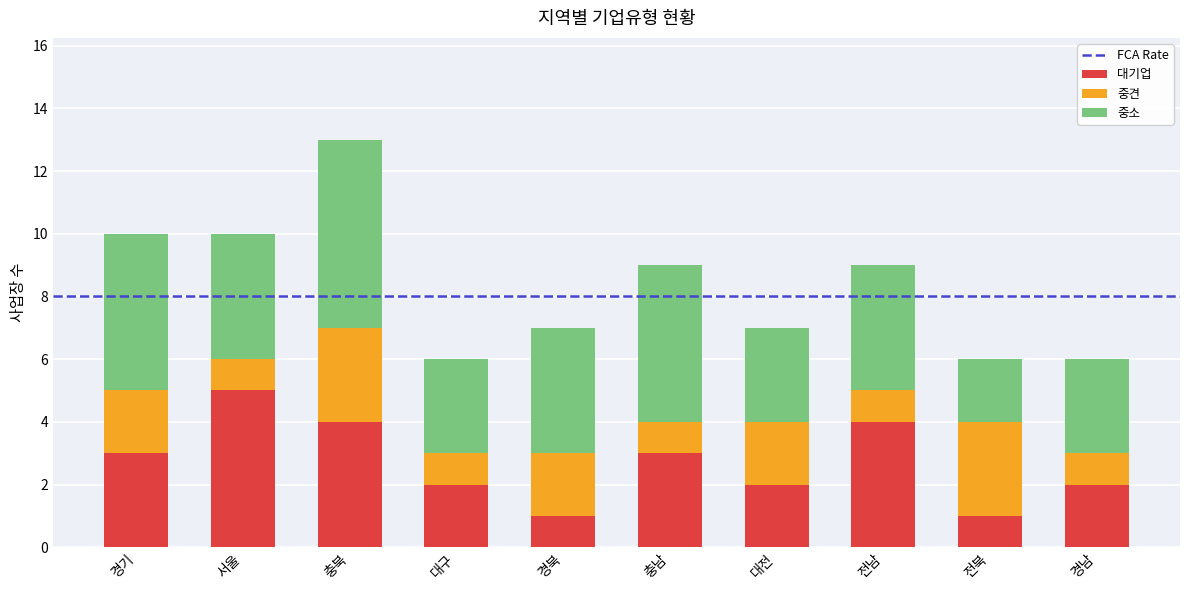

What is the maximum value for 대기업?

5